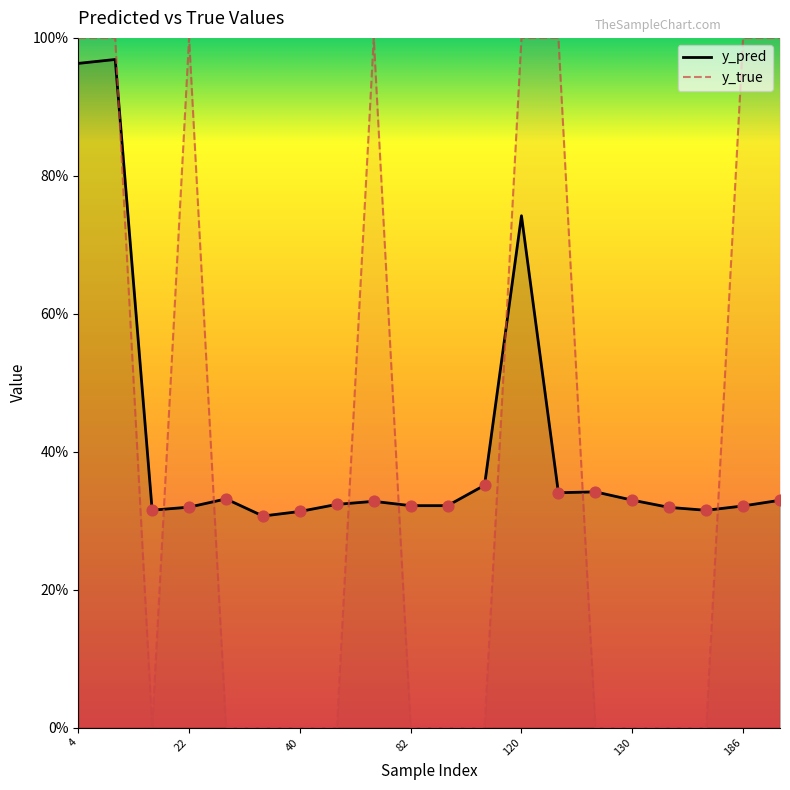

Which series reaches the minimum Y coordinate?

y_true